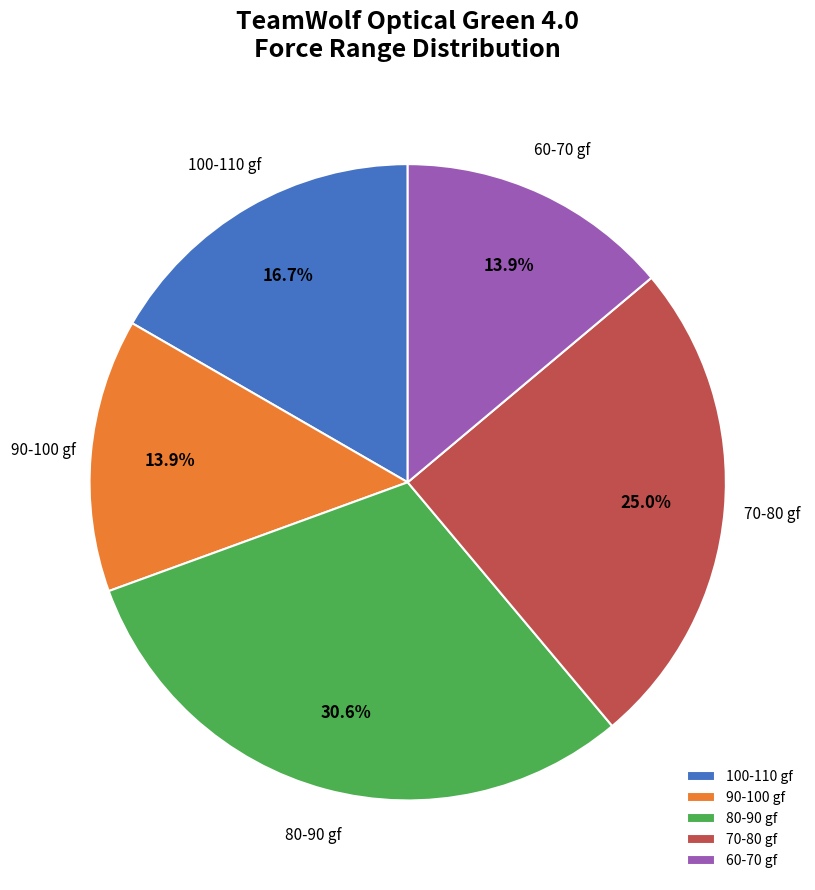

To the nearest percent, what is the difference between the largest and smallest slice percentages?

17%